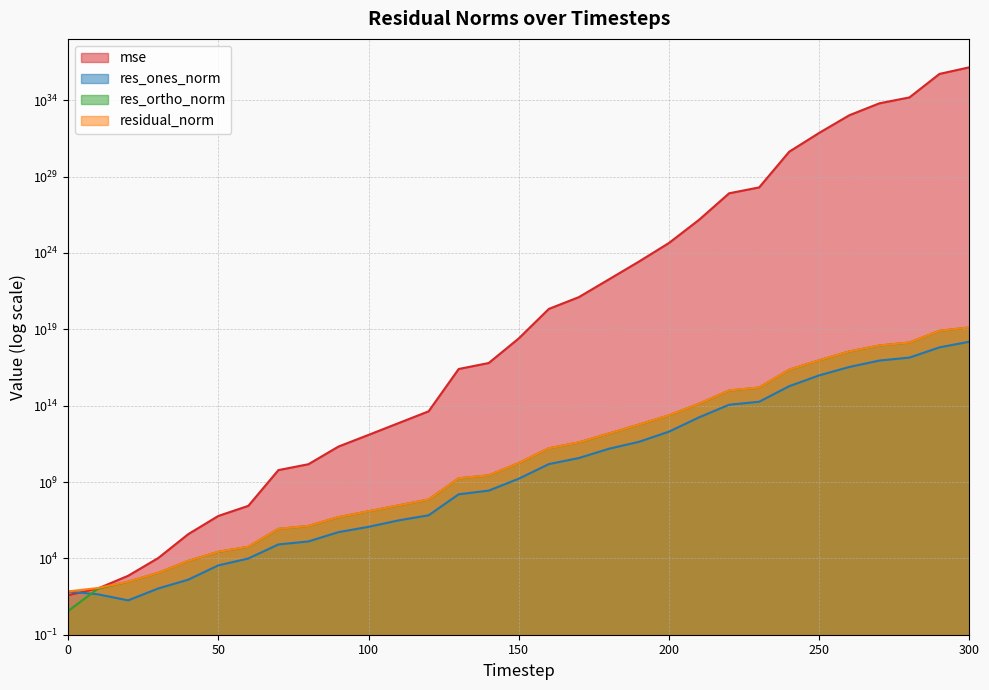

Which has a higher value, 270 or 140?

270